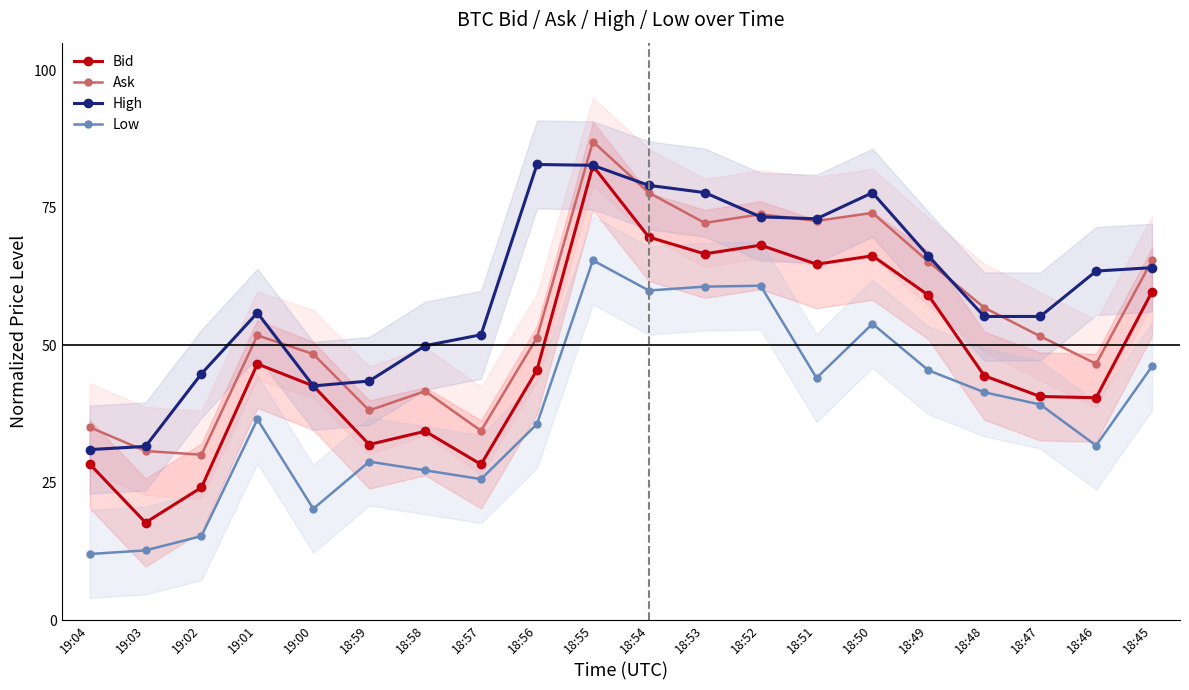

At how many categories does at least one series exceed 81?

2